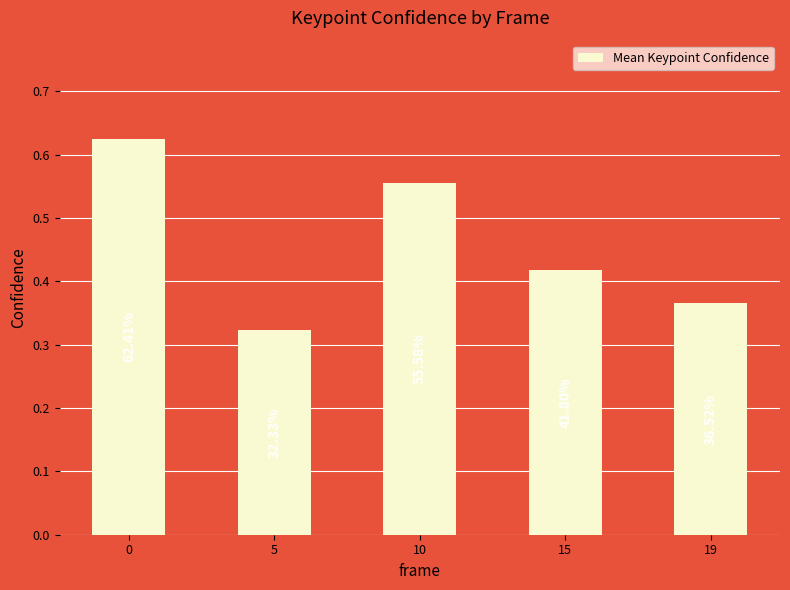

What is the maximum value shown in the chart?

0.6